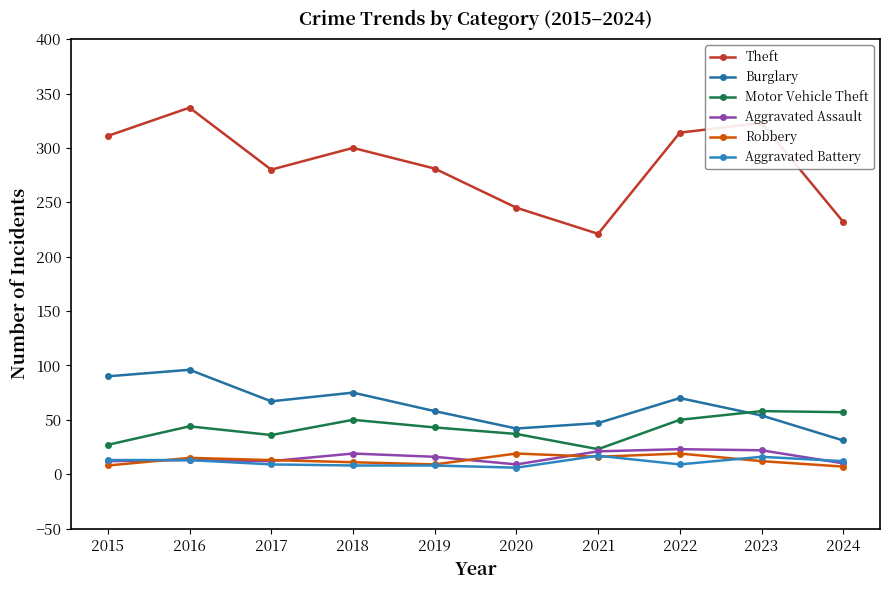

What is the value of the Motor Vehicle Theft point at the 5th from the left?

43